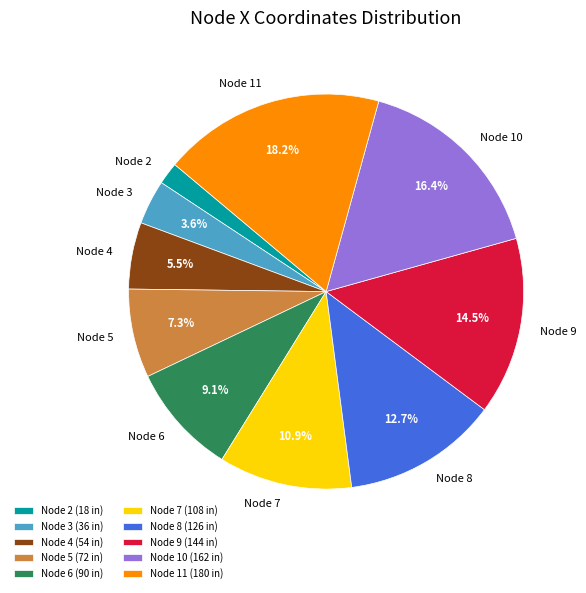

Which slice is the largest?

Node 11 (180 in)